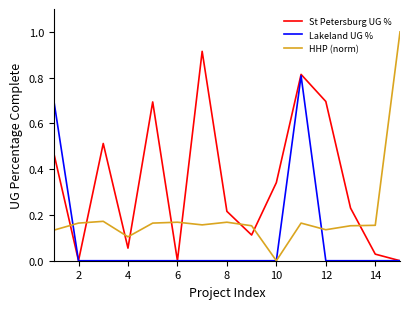

What is the greatest value displayed?

1.0